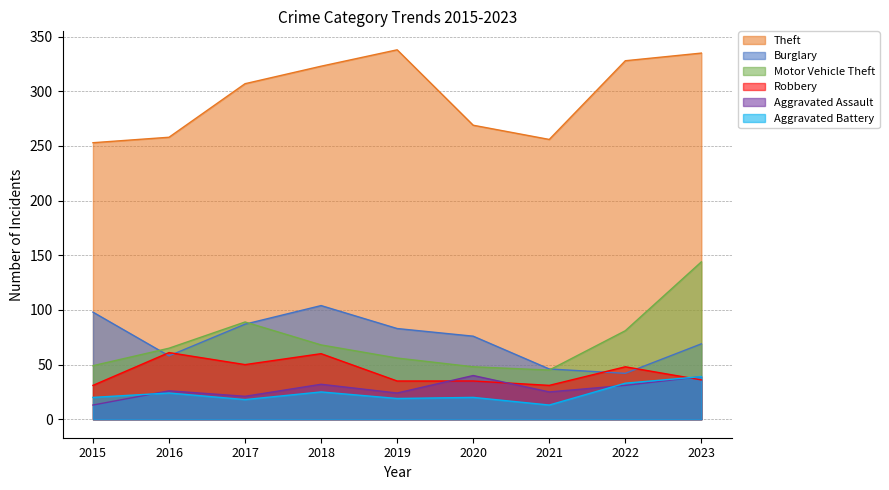

What is the value of the Motor Vehicle Theft point at the 1st from the left?

49